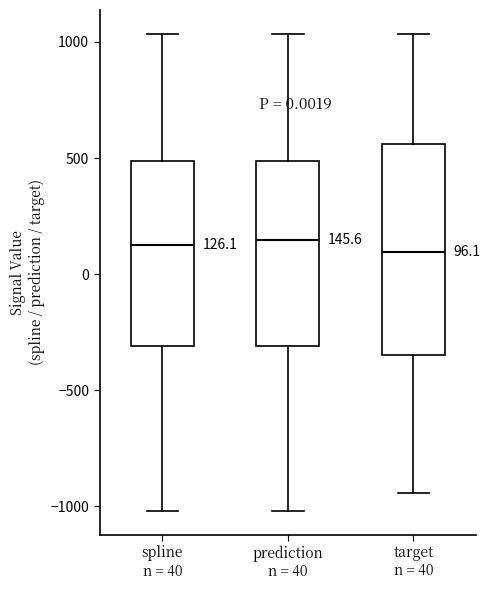

Which box is the tallest, from its lower edge to its upper edge?

target n = 40